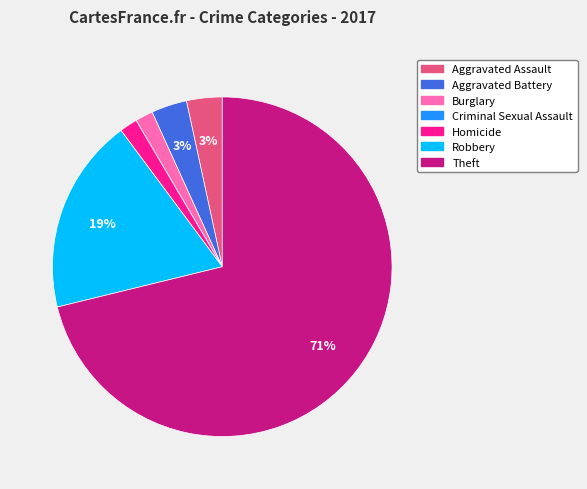

Is there a majority slice in this chart?

Yes